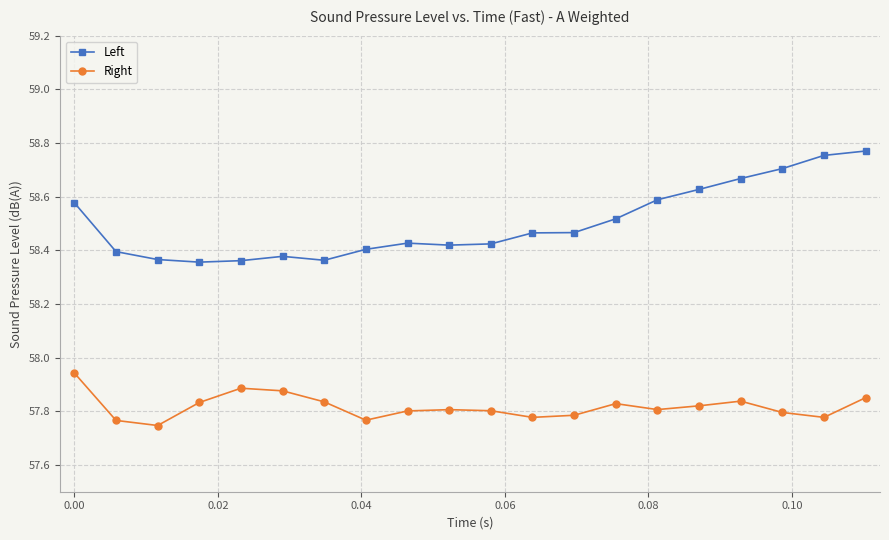

Rank the series by their average value, from highest to lowest.

Left, Right